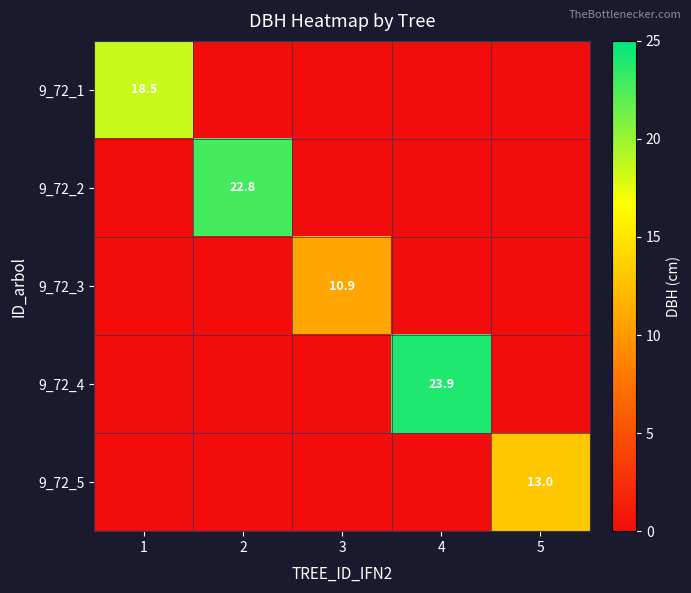

True or false: 9_72_2 has a value of 22.8 at 2.

True